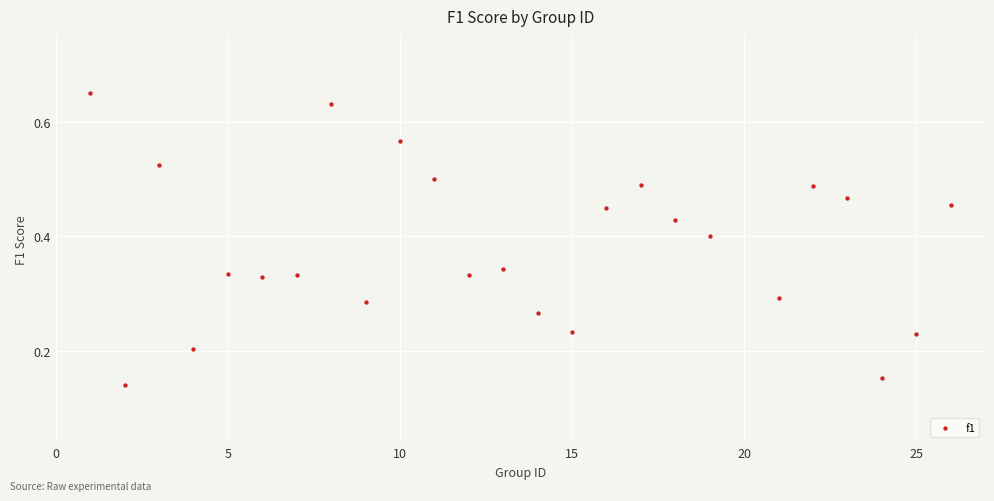

What is the range of X values (max minus min)?

25.0